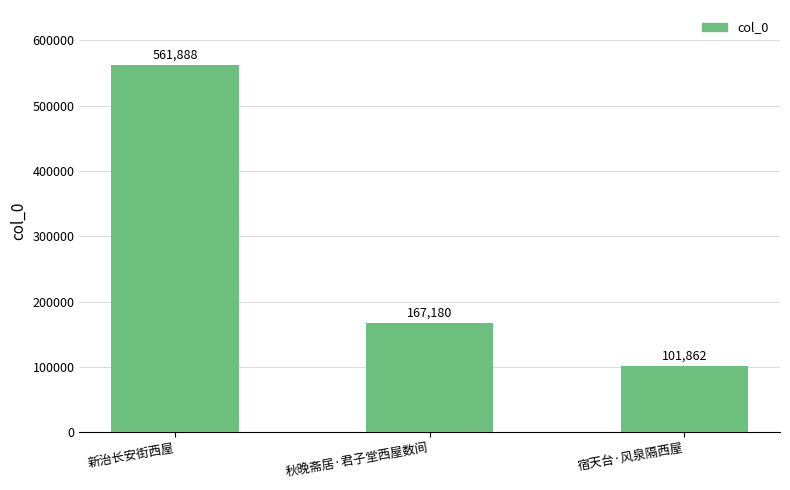

At which label is the value closest to 331875?

秋晚斋居·君子堂西屋数间